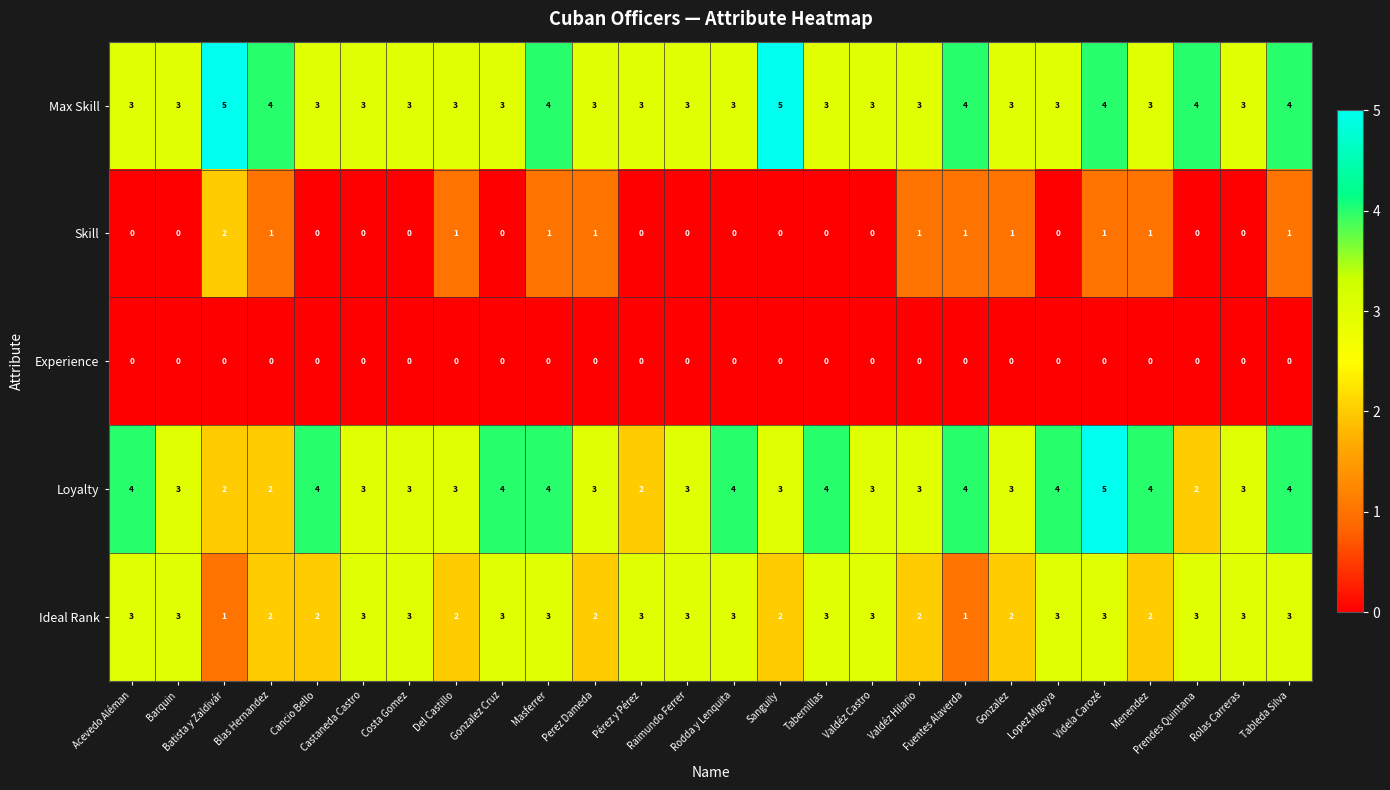

At which category is the sum across all series the highest?

Videla Carozé